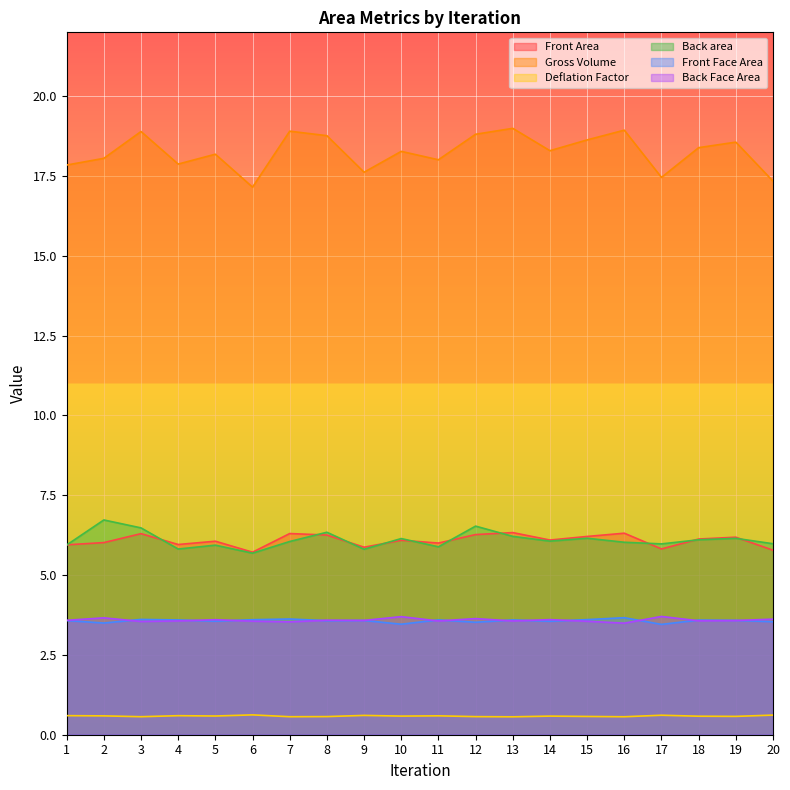

What is the sum of all Front Area values?

121.7